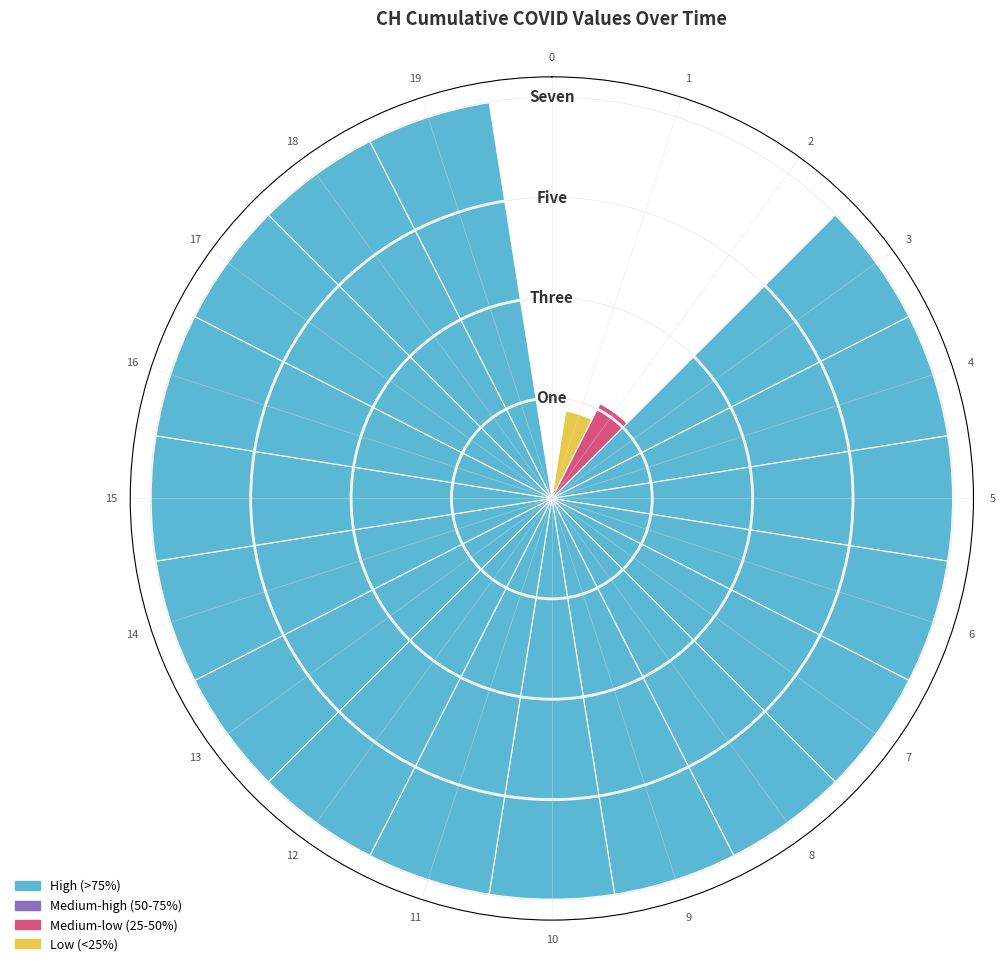

Reading left to right, transcribe all the data shown in this chart.

0=0.0	1=0.2	2=0.3	3=1.0	4=1.0	5=1.0	6=1.0	7=1.0	8=1.0	9=1.0	10=1.0	11=1.0	12=1.0	13=1.0	14=1.0	15=1.0	16=1.0	17=1.0	18=1.0	19=1.0